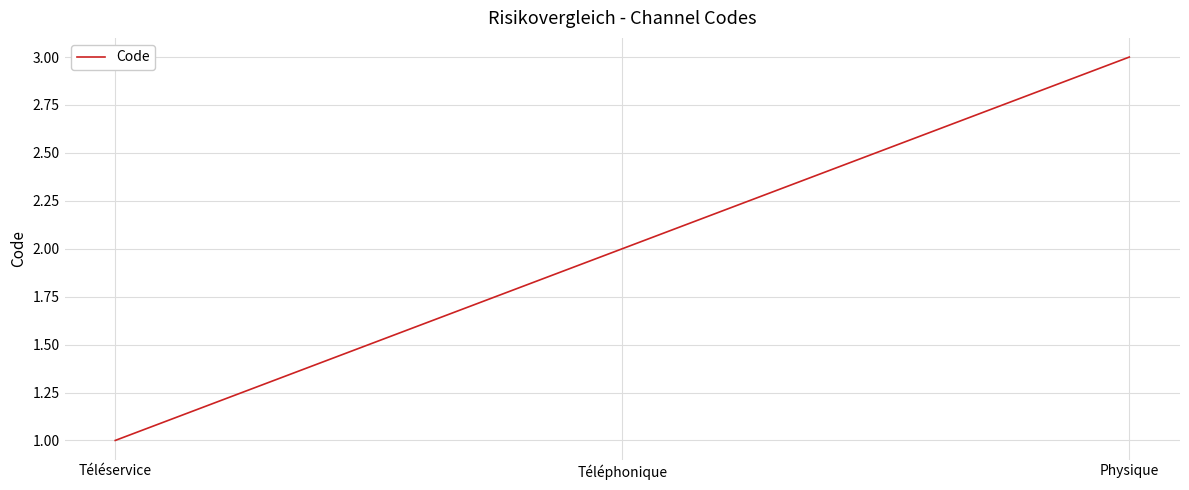

The value at Téléphonique is 1. True or false?

False